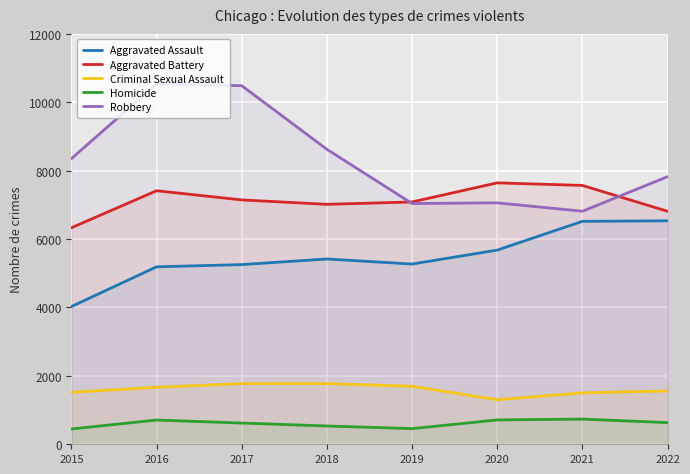

What is the difference between the maximum and minimum values in the Aggravated Battery series?

1313